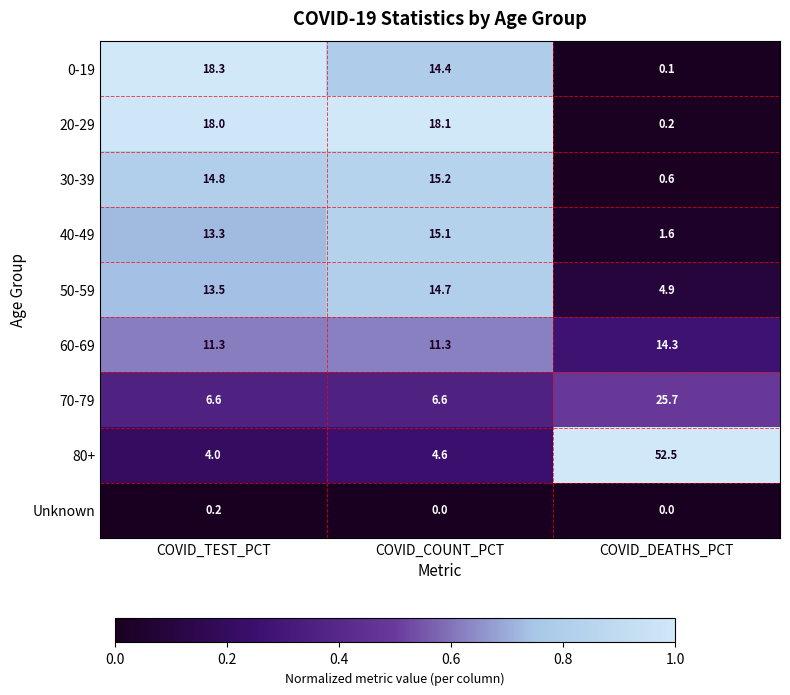

Which category has the highest value across all series?

COVID_DEATHS_PCT